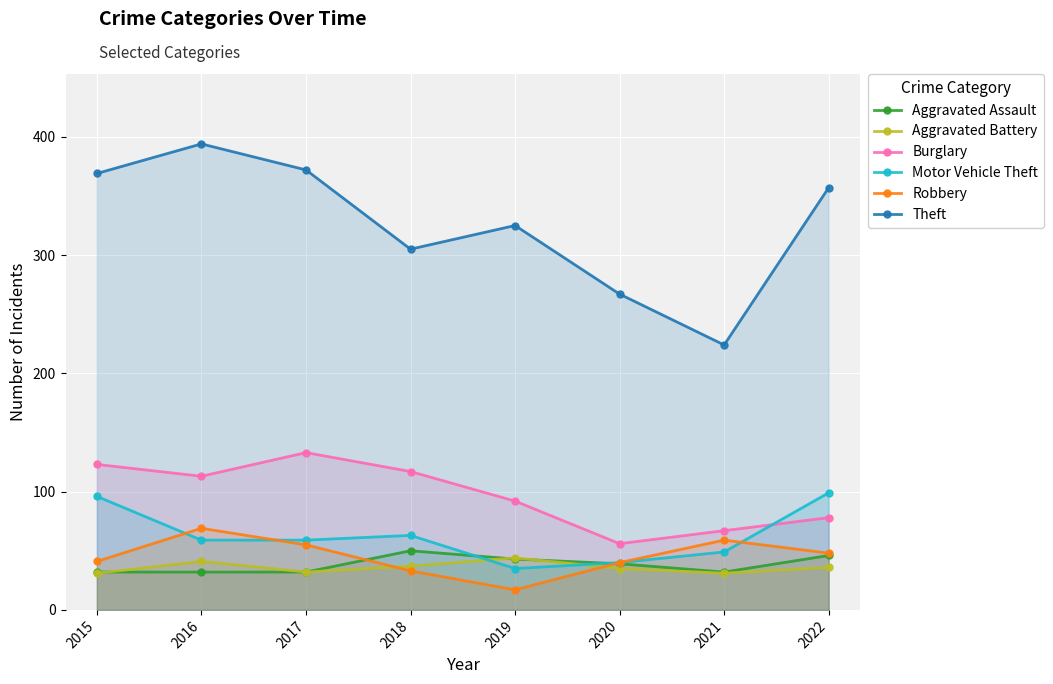

At which label does Theft reach its minimum?

2021